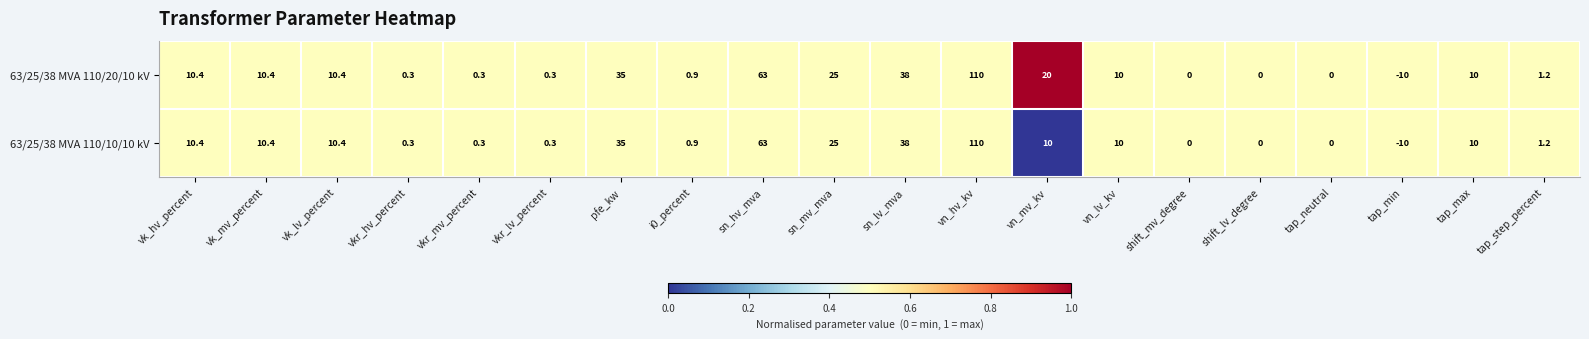

At which label does 63/25/38 MVA 110/10/10 kV first exceed 10?

vk_hv_percent